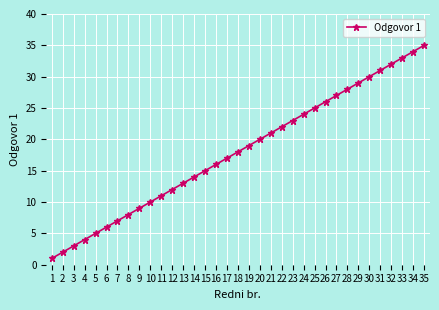

How many data points are less than 18?

17